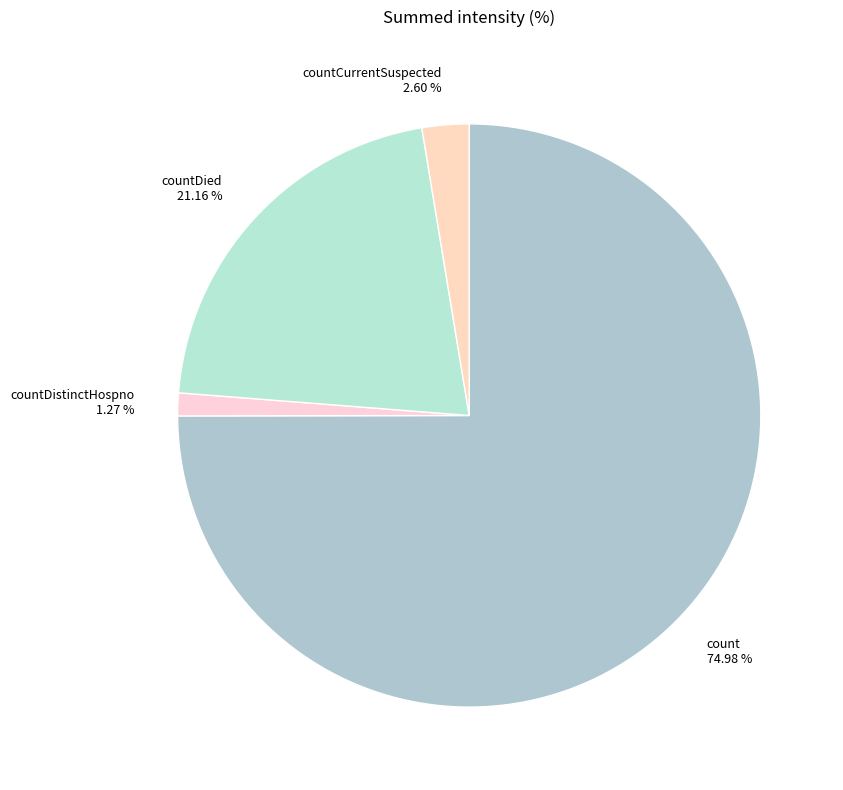

Is countCurrentSuspected the majority of the pie?

No